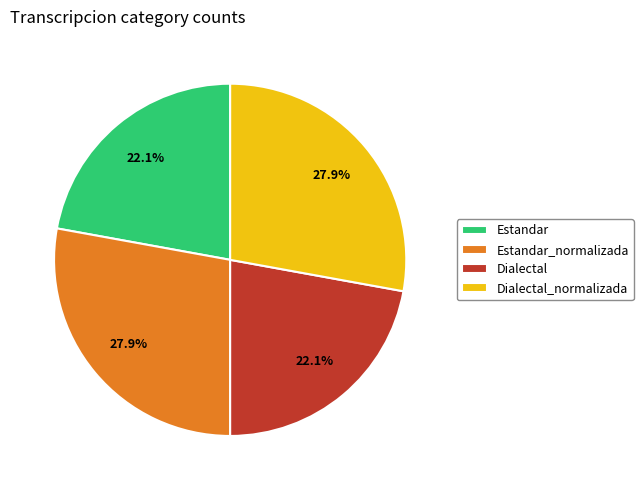

To the nearest percent, what is the difference between the largest and smallest slice percentages?

6%